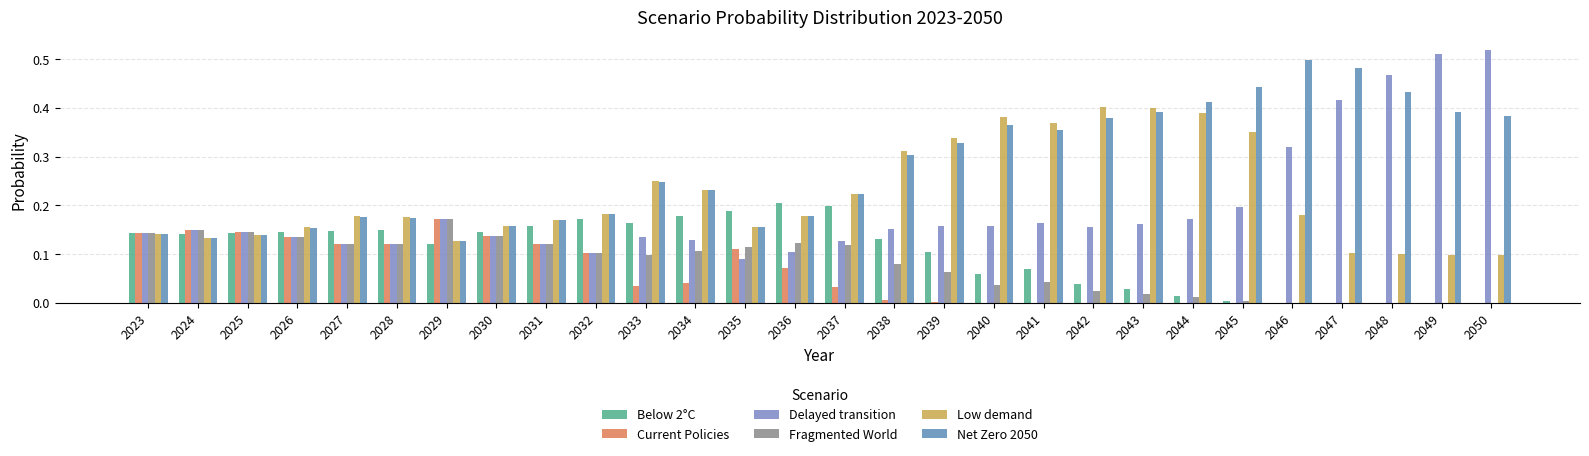

How many Low demand values are between 0 and 1?

28